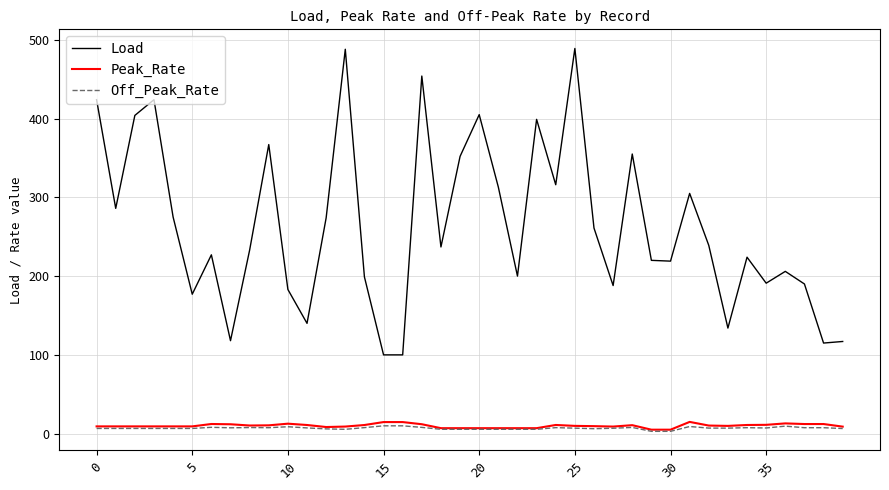

Which series has the largest range (max minus min)?

Load